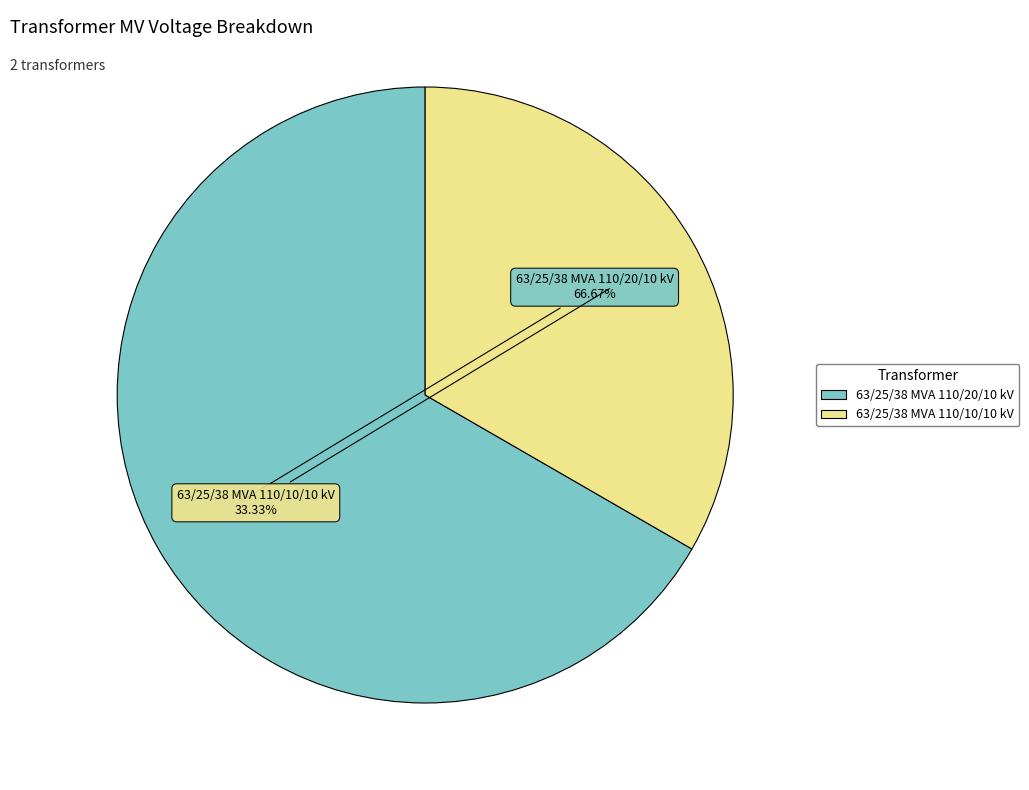

To the nearest percent, what portion does 63/25/38 MVA 110/20/10 kV represent?

67%